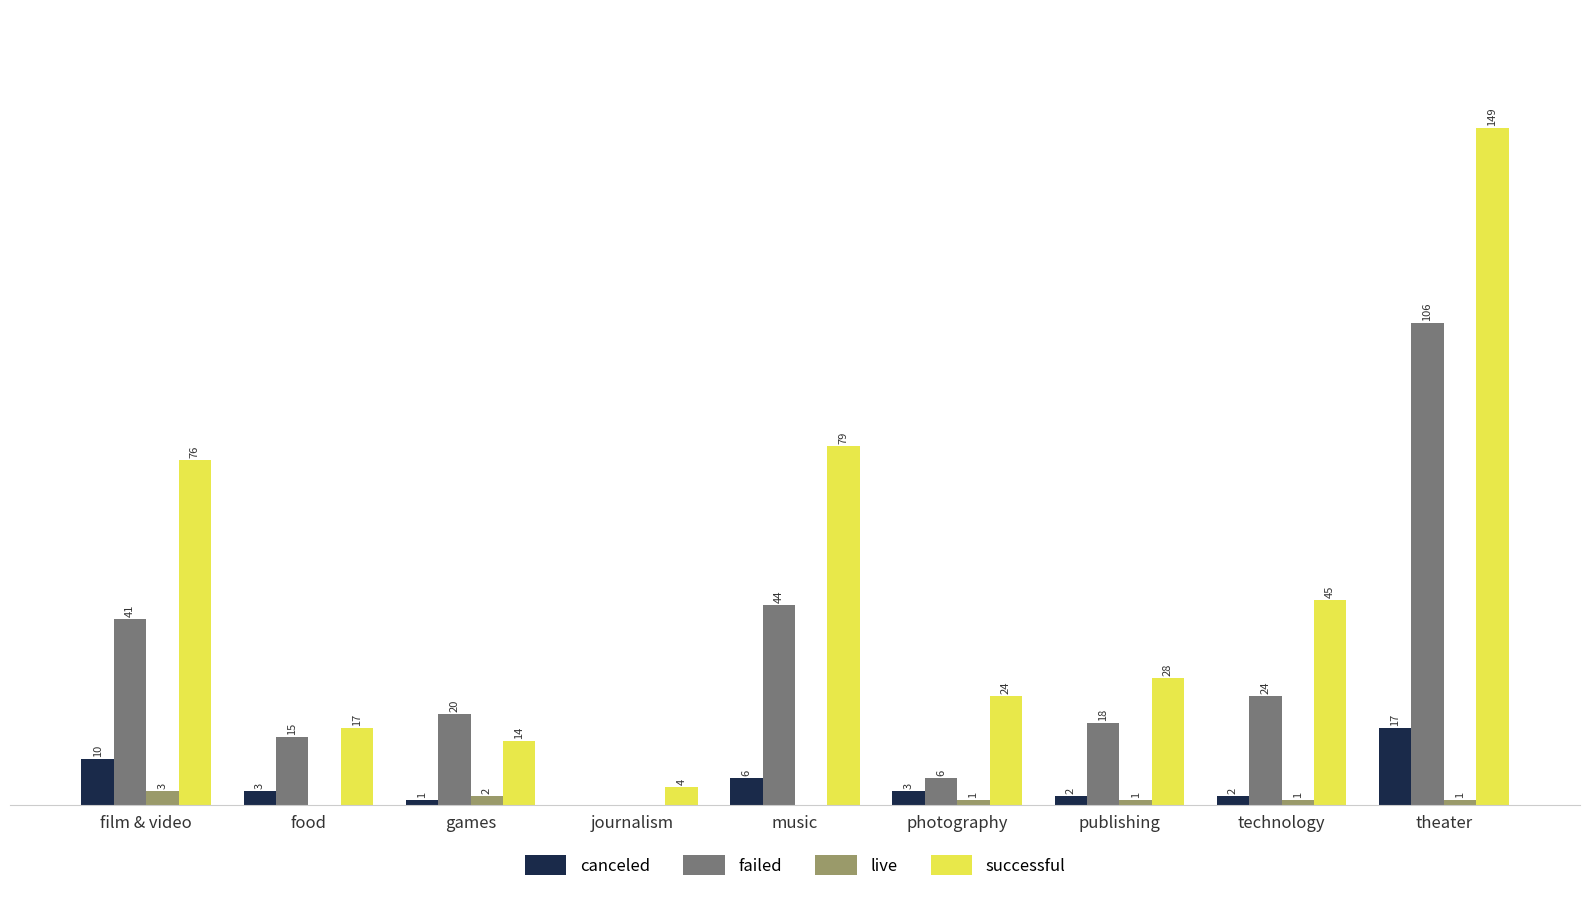

Is the value of canceled at theater greater than the value of failed at journalism?

Yes